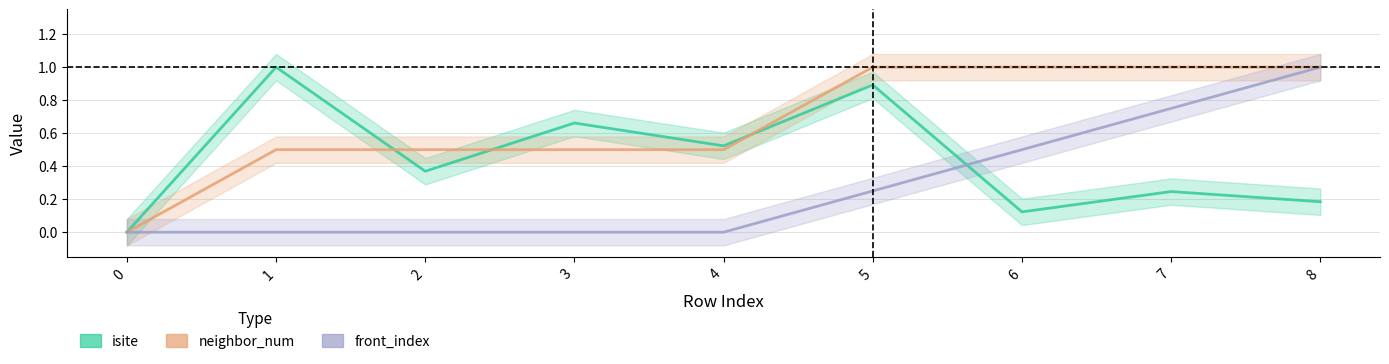

Which has a higher value, 6 or 1?

1